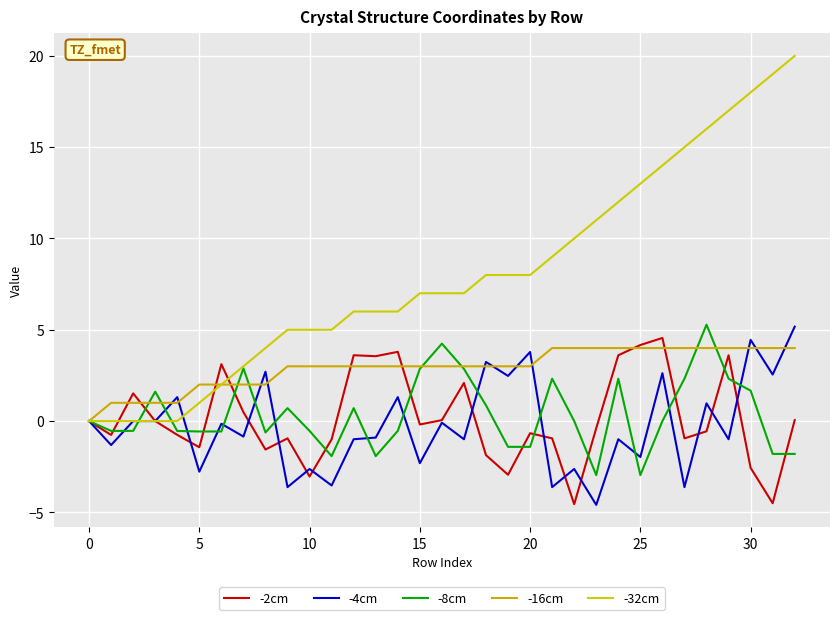

Reading left to right, transcribe all the data shown in this chart.

-2cm: 0.0	-0.8	1.5	0.0	-0.8	-1.4	3.1	0.5	-1.6	-0.9	-3.0	-1.0	3.6	3.6	3.8	-0.2	0.1	2.1	-1.9	-2.9	-0.7	-0.9	-4.6	-0.4	3.6	4.2	4.6	-0.9	-0.6	3.6	-2.6	-4.5	0.1
-4cm: 0.0	-1.3	0.0	0.0	1.3	-2.8	-0.1	-0.8	2.7	-3.6	-2.6	-3.5	-1.0	-0.9	1.3	-2.3	-0.1	-1.0	3.2	2.5	3.8	-3.6	-2.6	-4.6	-1.0	-2.0	2.6	-3.6	1.0	-1.0	4.4	2.5	5.2
-8cm: 0.0	-0.5	-0.5	1.6	-0.5	-0.6	-0.6	2.9	-0.6	0.7	-0.5	-1.9	0.7	-1.9	-0.5	2.9	4.2	2.9	0.9	-1.4	-1.4	2.3	0.0	-3.0	2.3	-3.0	-0.0	2.3	5.3	2.3	1.7	-1.8	-1.8
-16cm: 0.0	1.0	1.0	1.0	1.0	2.0	2.0	2.0	2.0	3.0	3.0	3.0	3.0	3.0	3.0	3.0	3.0	3.0	3.0	3.0	3.0	4.0	4.0	4.0	4.0	4.0	4.0	4.0	4.0	4.0	4.0	4.0	4.0
-32cm: 0.0	0.0	0.0	0.0	0.0	1.0	2.0	3.0	4.0	5.0	5.0	5.0	6.0	6.0	6.0	7.0	7.0	7.0	8.0	8.0	8.0	9.0	10.0	11.0	12.0	13.0	14.0	15.0	16.0	17.0	18.0	19.0	20.0